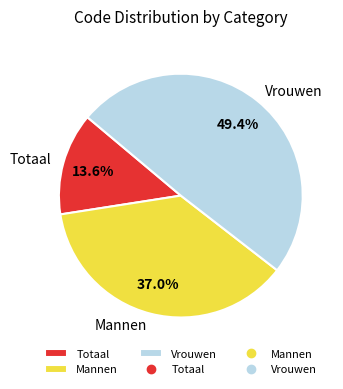

How much of the chart is everything except Mannen?

63.0%